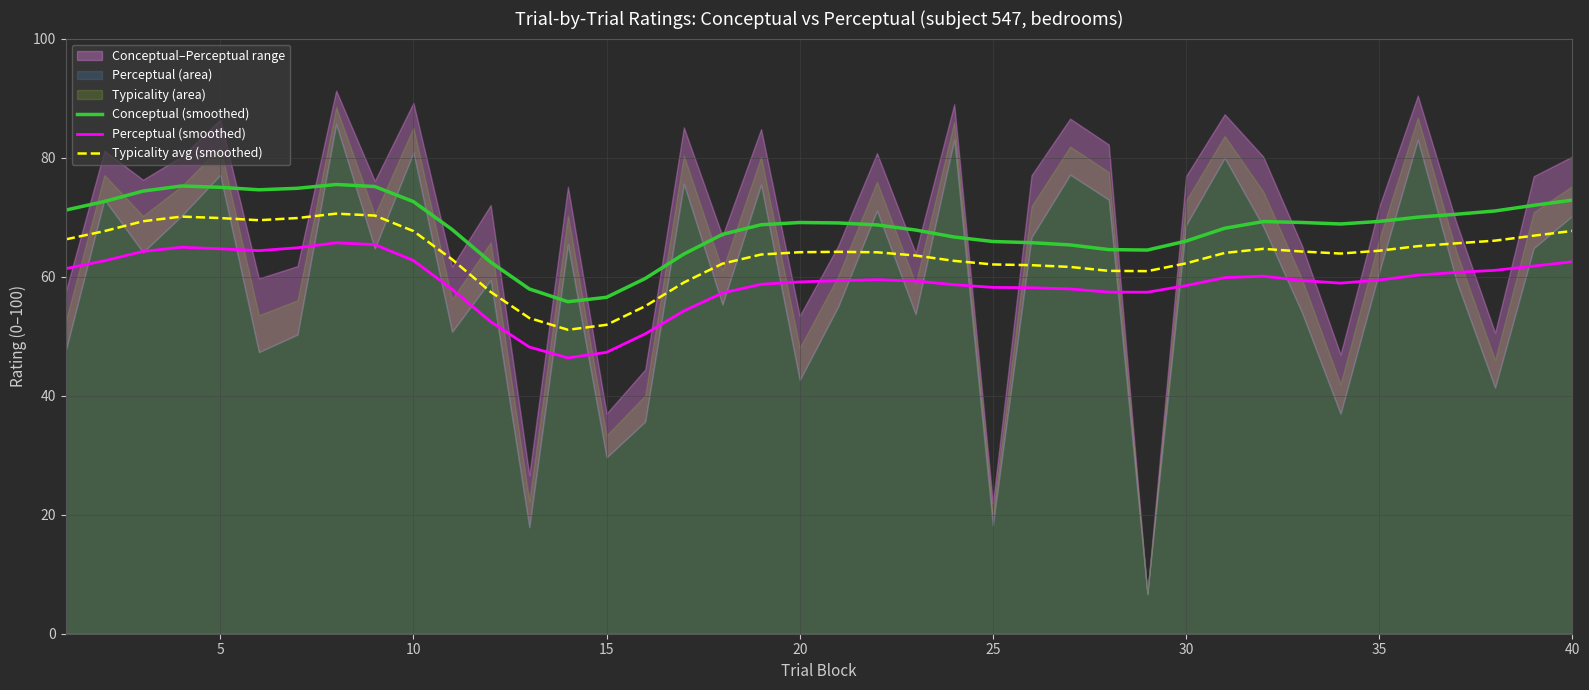

True or false: Conceptual (smoothed) has more than 2 points higher than both neighbors.

True